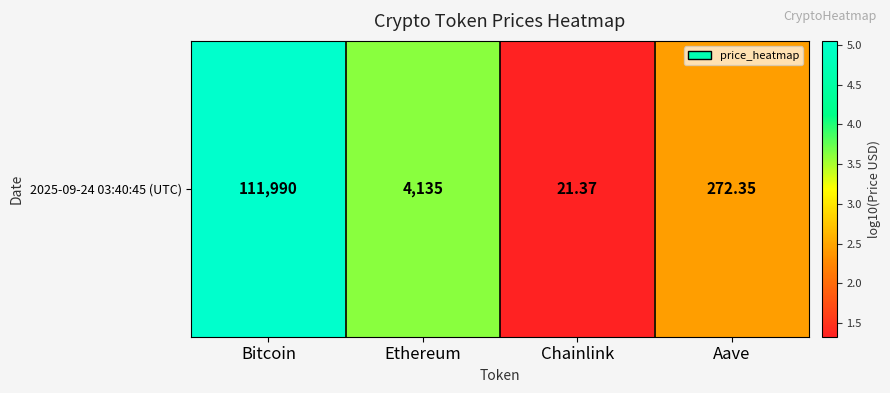

Reading right to left, transcribe all the data shown in this chart.

2.4	1.3	3.6	5.0